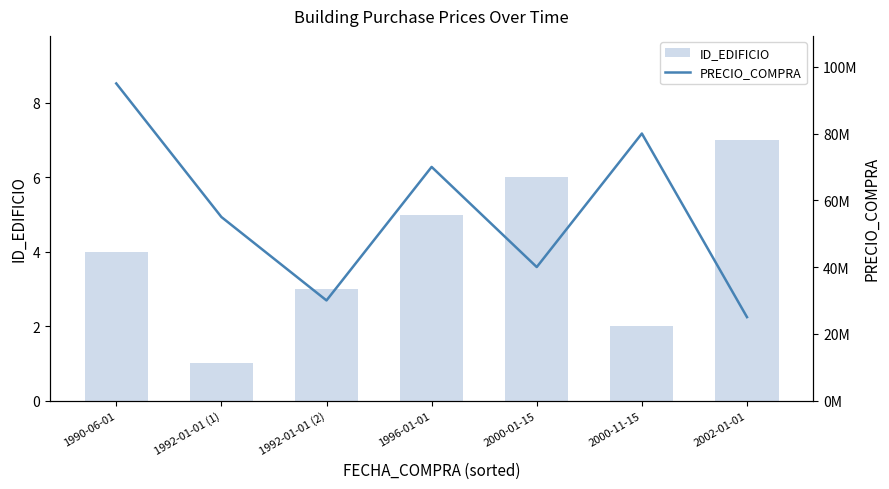

Which category has the lowest value in the ID_EDIFICIO series?

1992-01-01 (1)